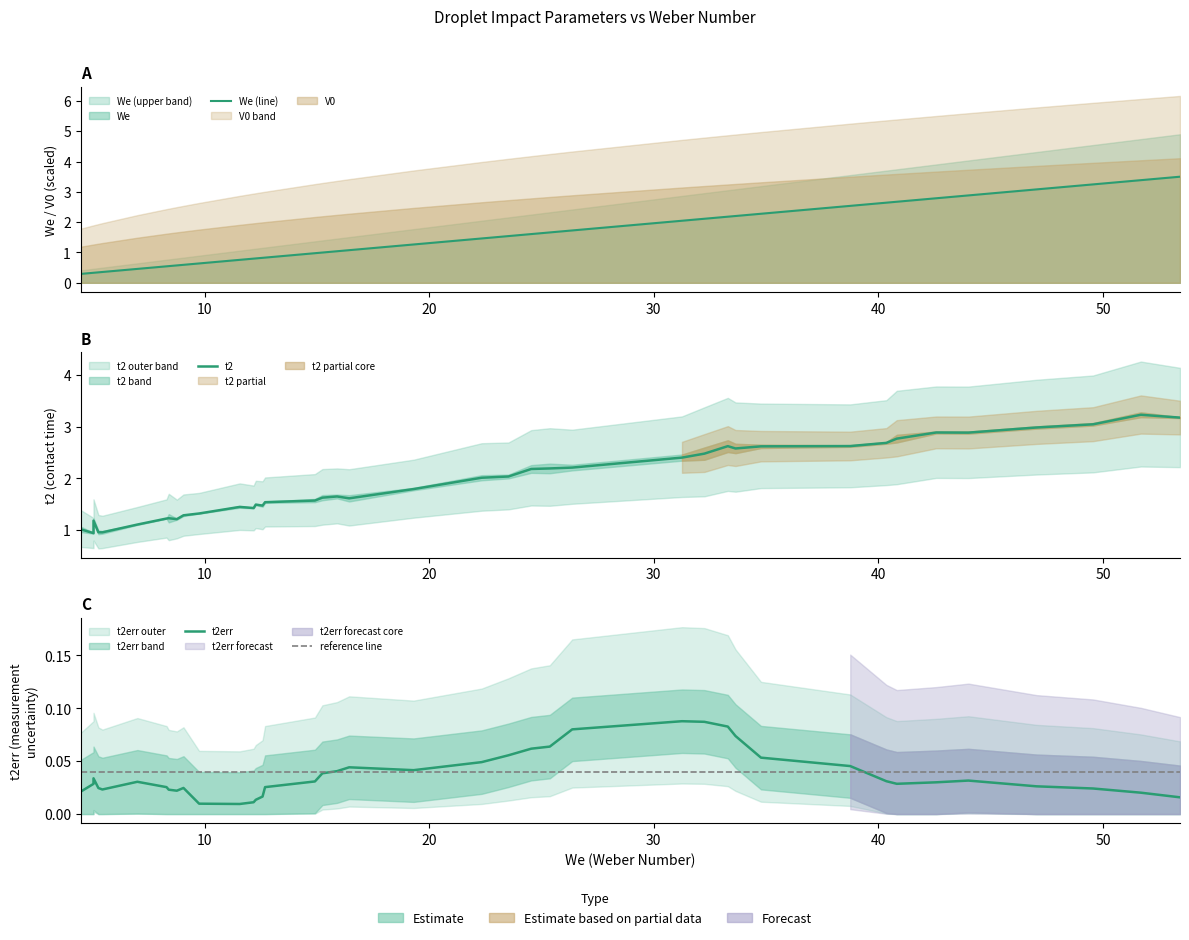

In t2, how many points are lower than both neighbors (excluding endpoints)?

8